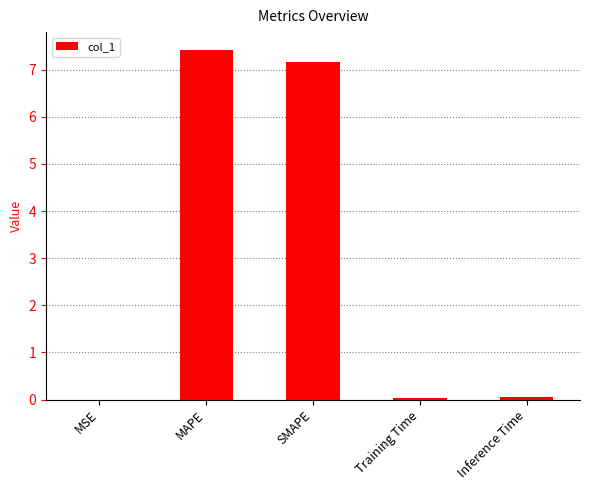

The value at SMAPE is 7.2. True or false?

True